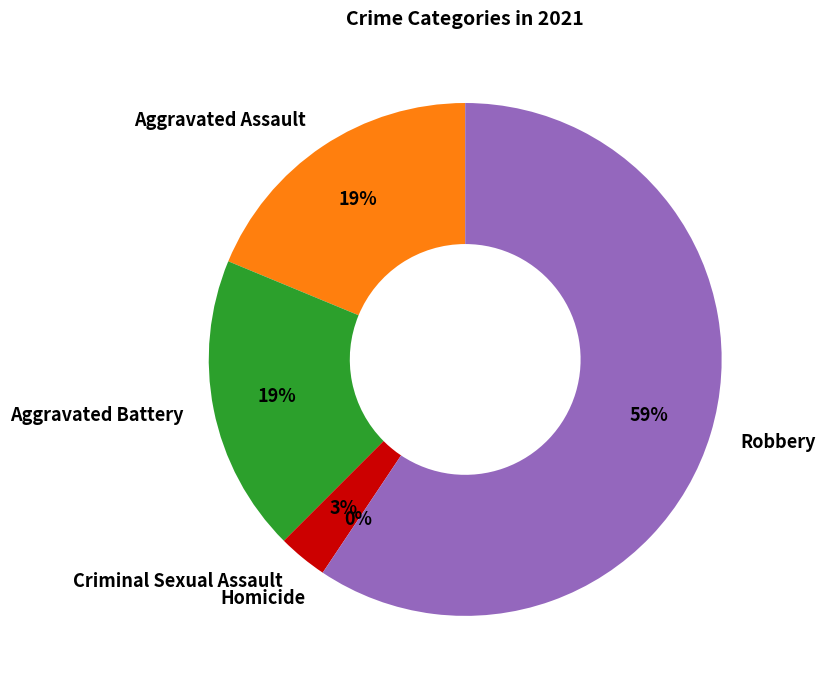

Which slice is the largest?

Robbery